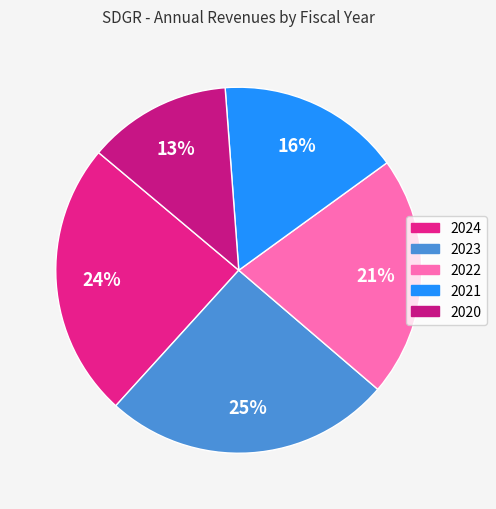

Which slice is the smallest?

2020